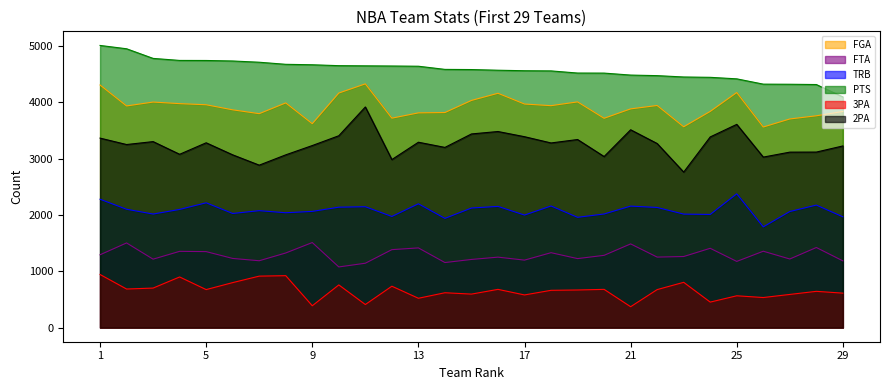

Which series has the largest total across all categories?

PTS